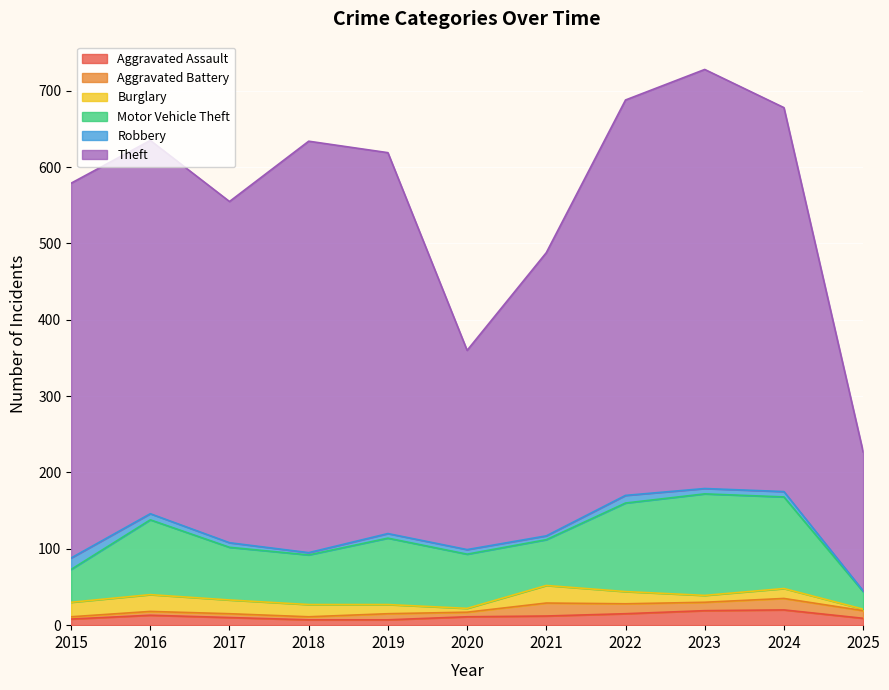

Which series has the largest range (max minus min)?

Theft